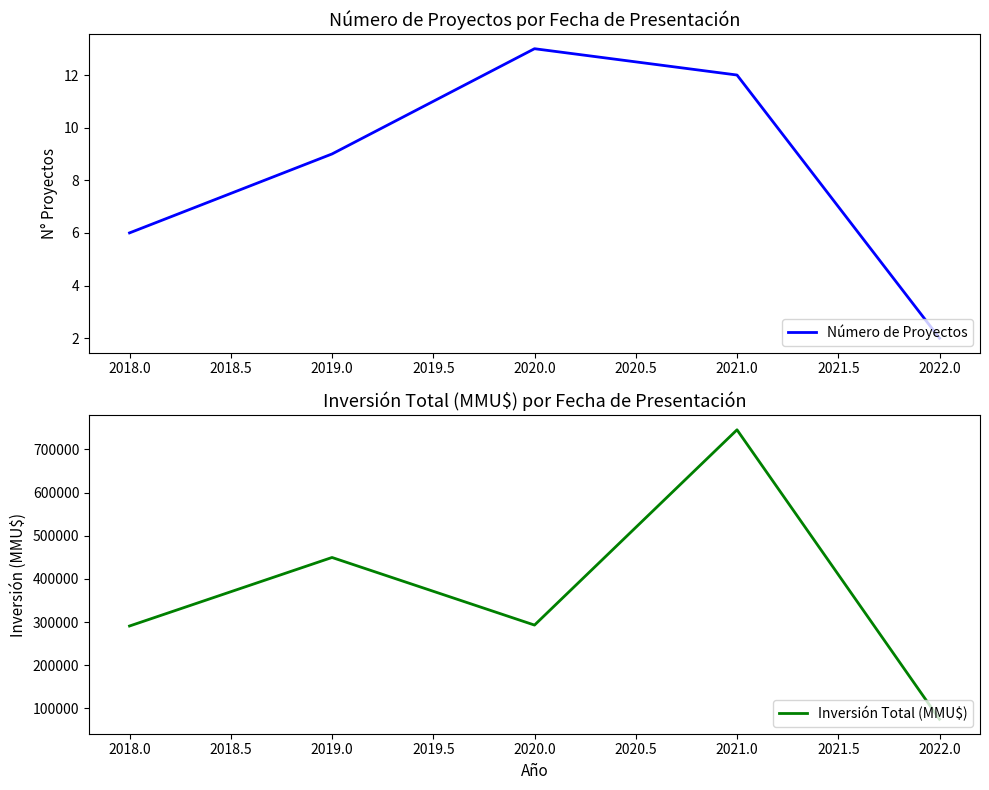

List the series in order of their peak value, lowest first.

Número de Proyectos, Inversión Total (MMU$)